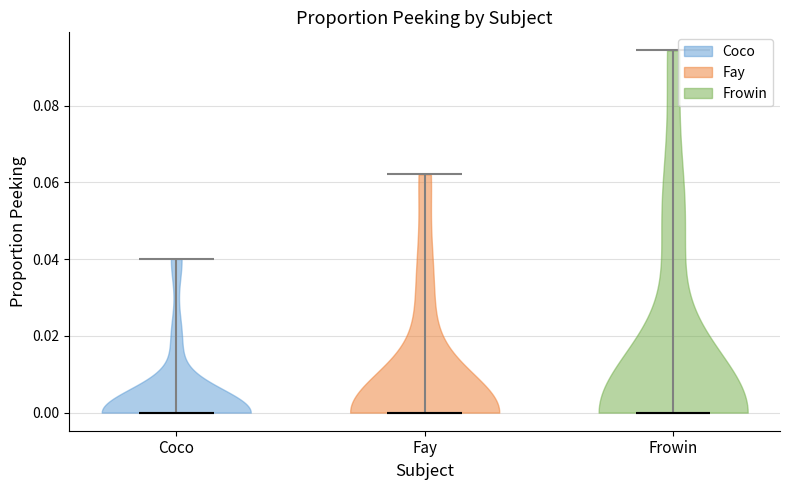

Reading left to right, read every violin against the y-axis: where its median line is, and the lowest and highest points it reaches. The values are not printed on the chart, so give them approximately, as read against the axis.

Coco: median line 0.000, lowest point 0.000, highest point 0.040
Fay: median line 0.000, lowest point 0.000, highest point 0.062
Frowin: median line 0.000, lowest point 0.000, highest point 0.094